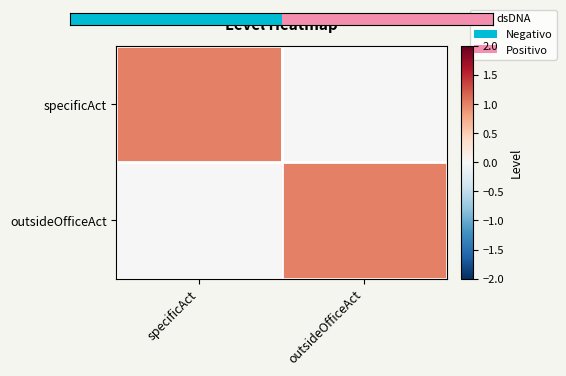

At specificAct, list the series in order from largest to smallest.

specificAct, outsideOfficeAct